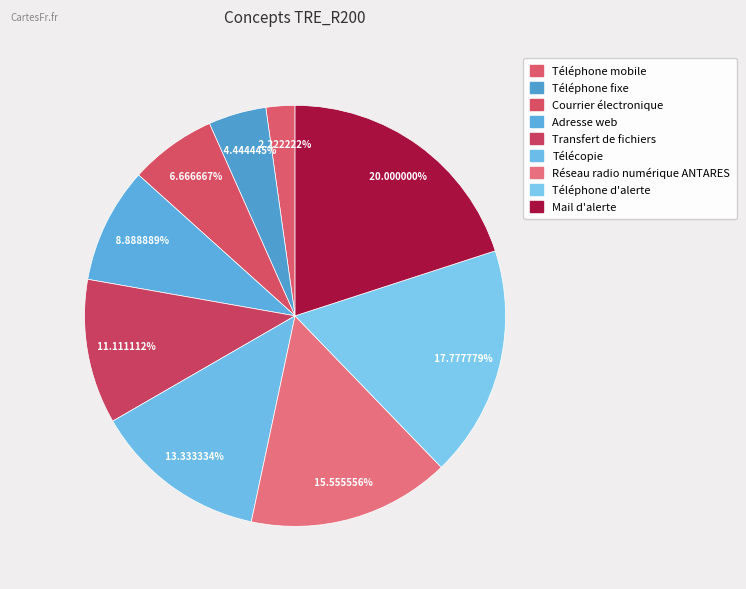

To the nearest percent, what is the average slice percentage?

11%